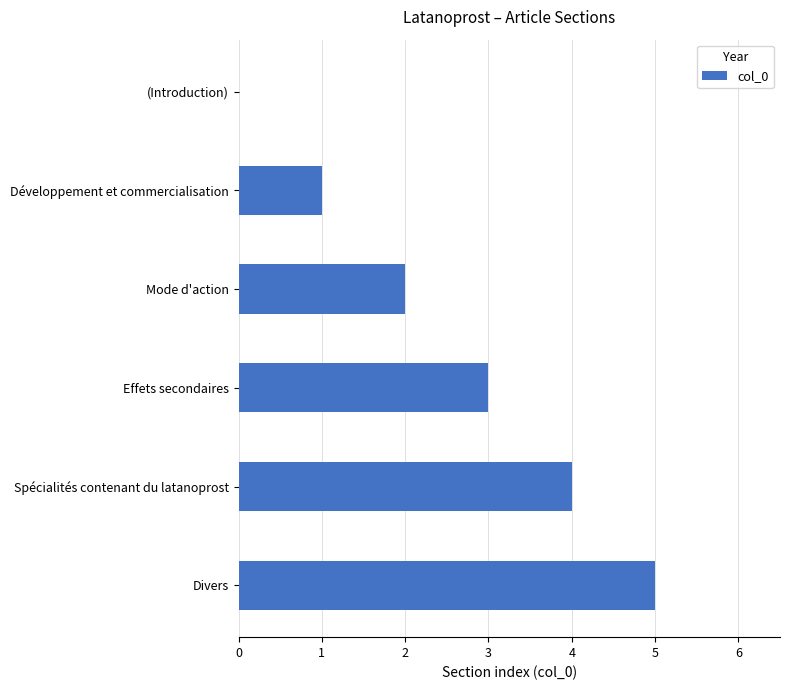

Which has a higher value, Effets secondaires or Divers?

Divers